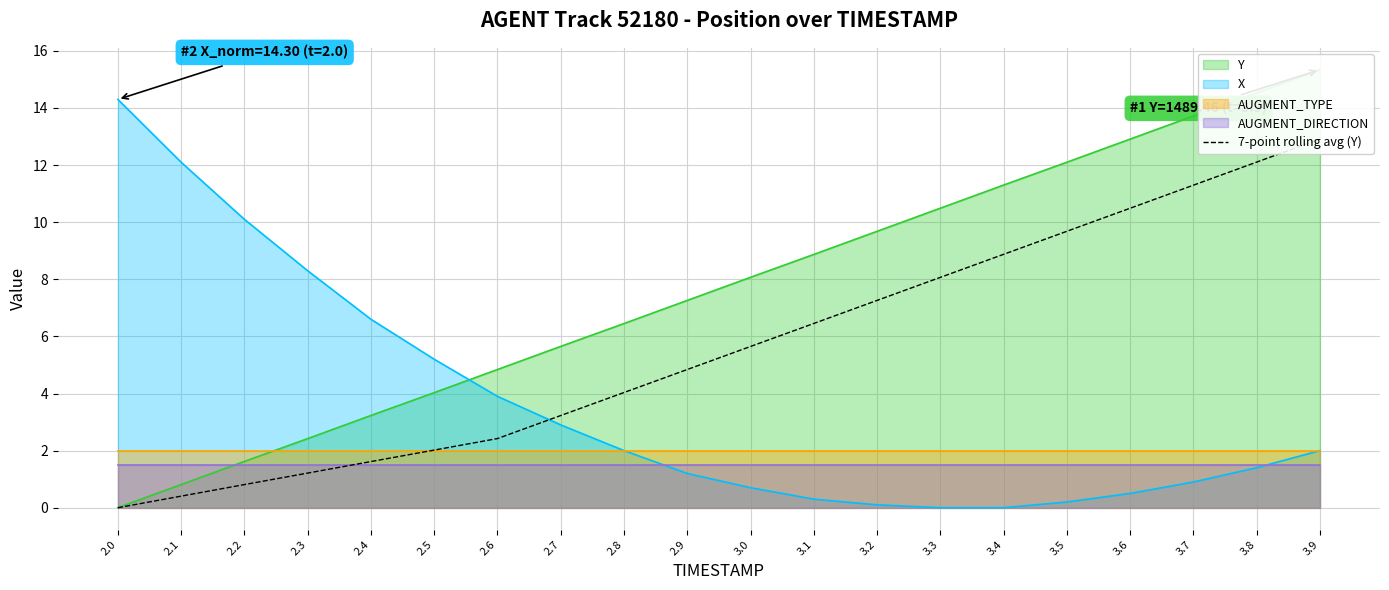

What is the ratio of the value at 2.1 to the value at 2.7?

0.1